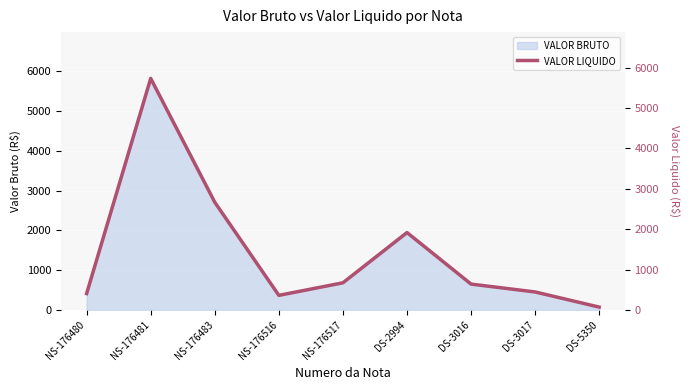

Where does the data first go above 639?

NS-176481